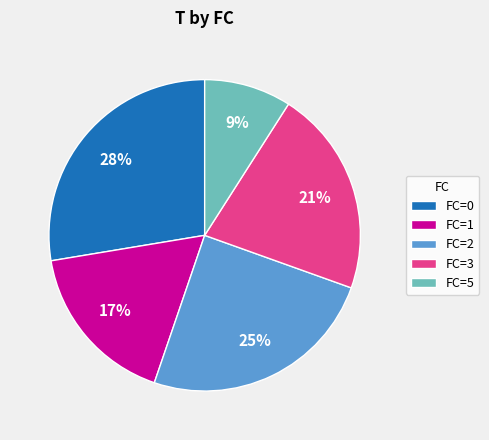

How many segments does this pie chart have?

5